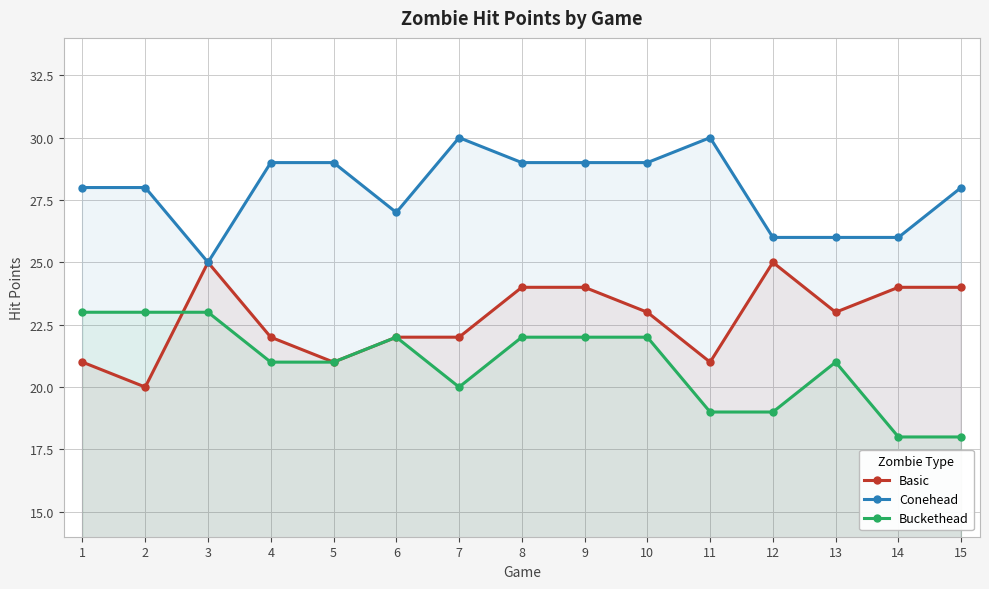

Rank the series by their maximum value, from highest to lowest.

Conehead, Basic, Buckethead